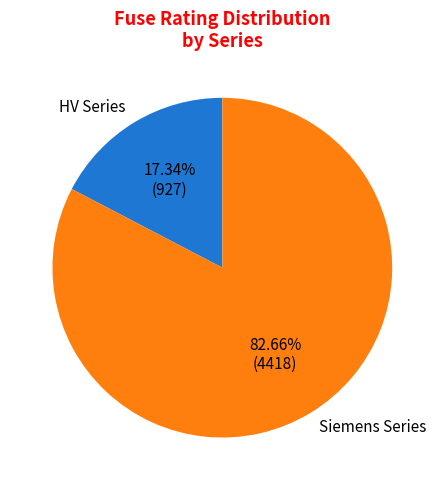

What is the smallest slice in the pie chart?

HV Series